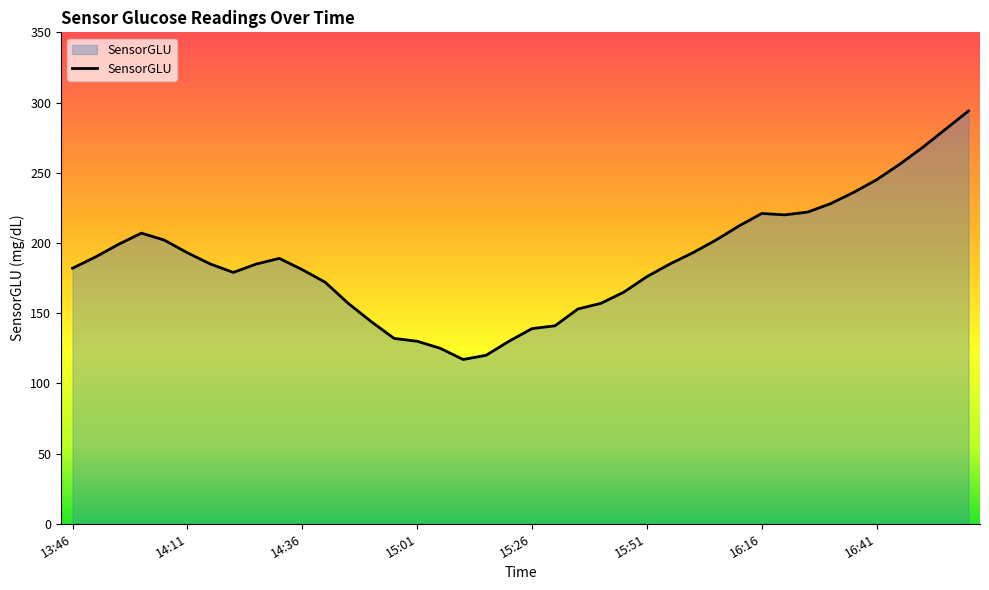

What is the difference between the maximum and minimum values?

177